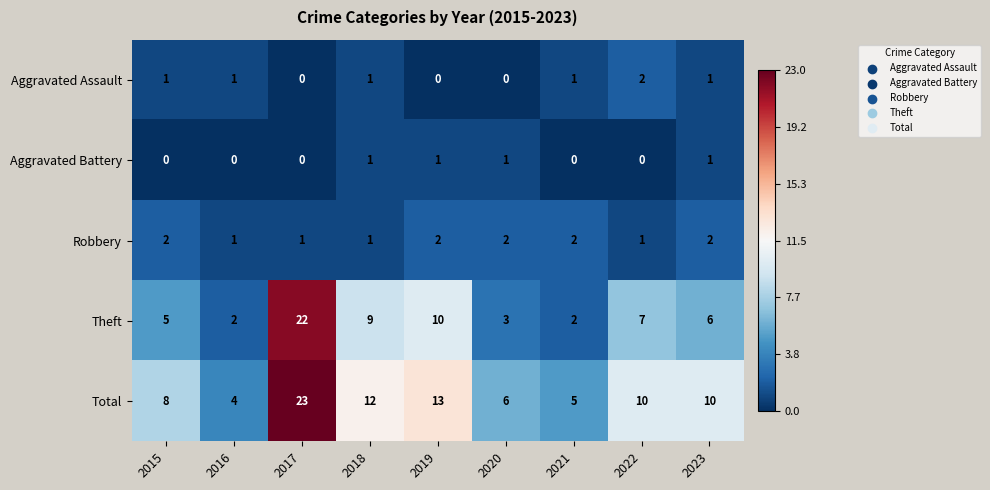

Where is Total nearest to the value 13?

2019